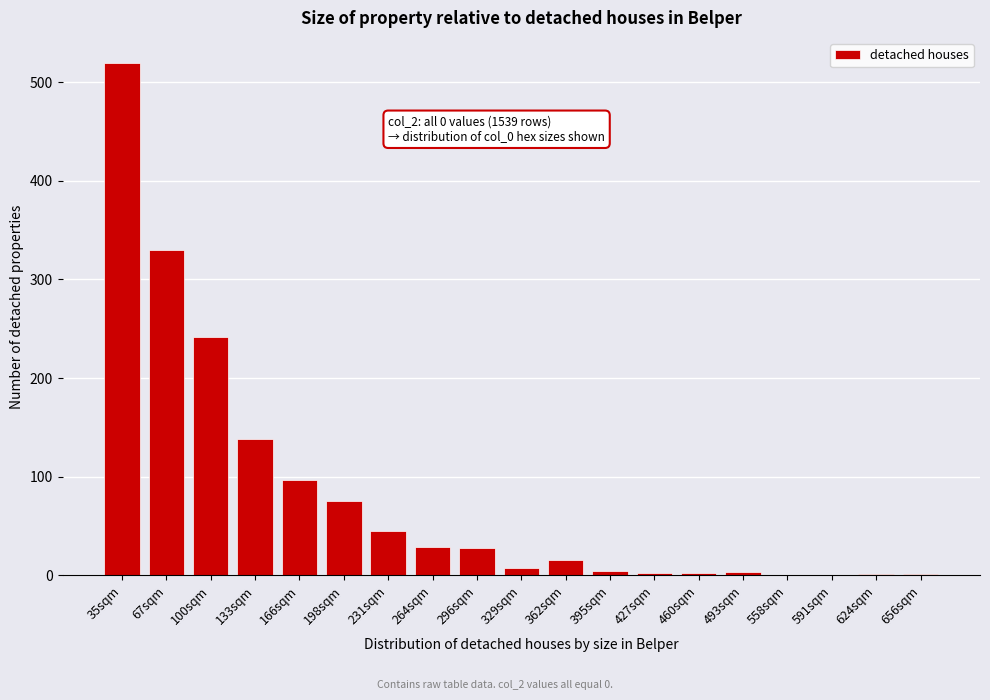

The chart shows a value of 8 at 264sqm. True or false?

False